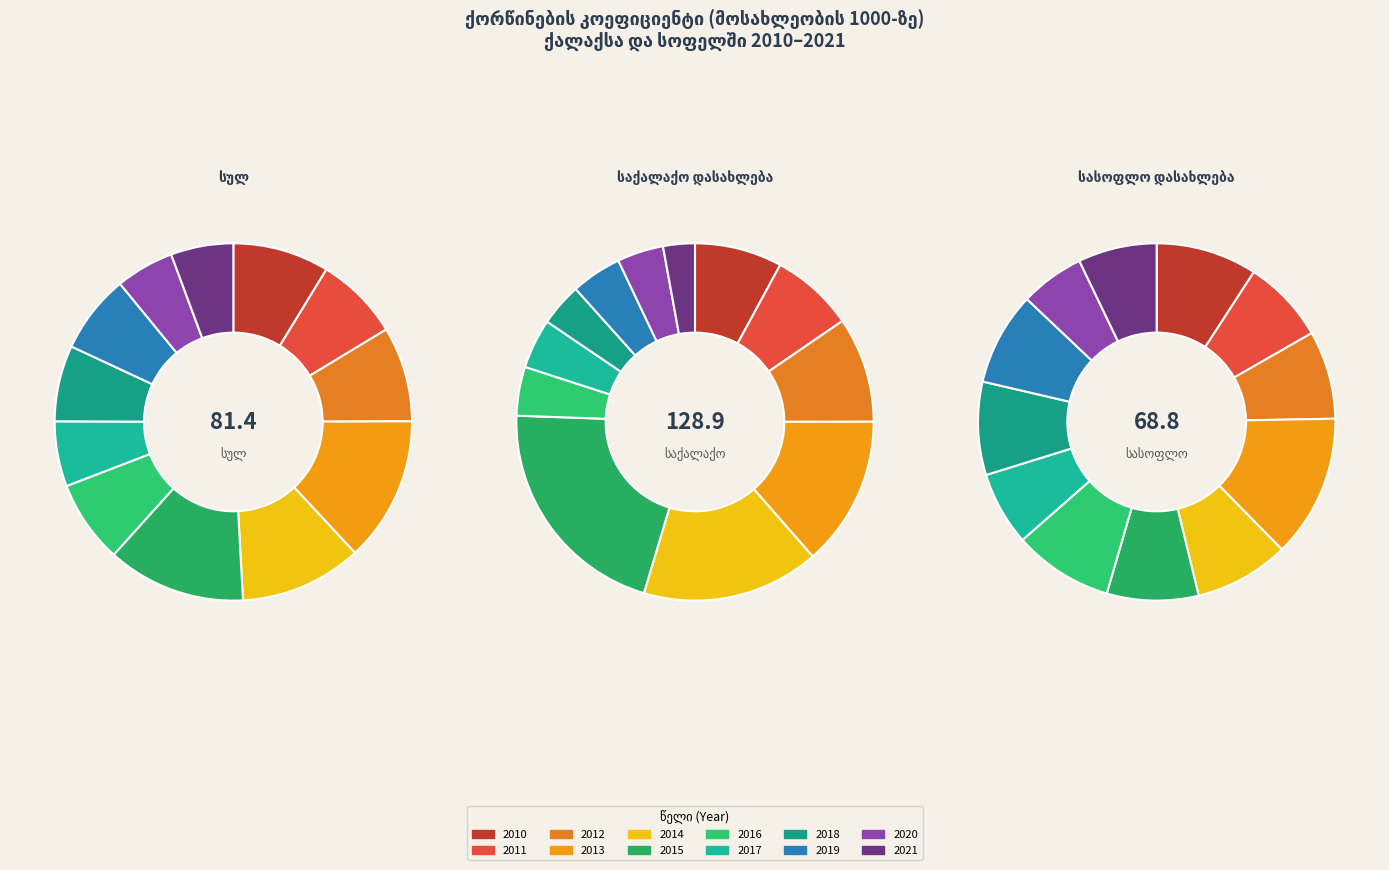

Is there a majority slice in this chart?

No